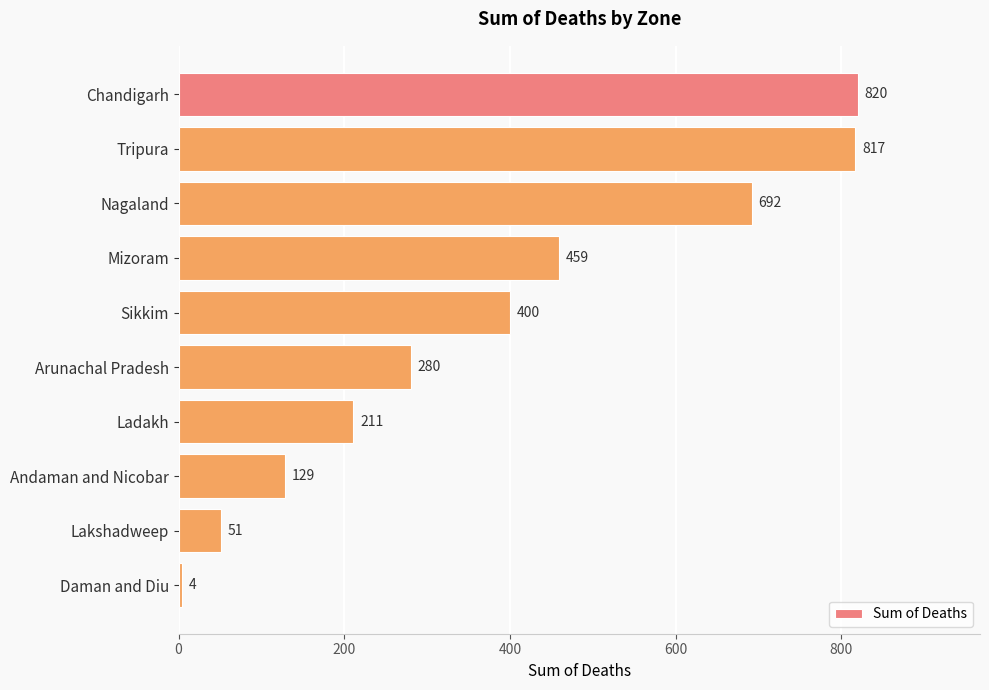

Between Sikkim and Daman and Diu, which is larger?

Sikkim